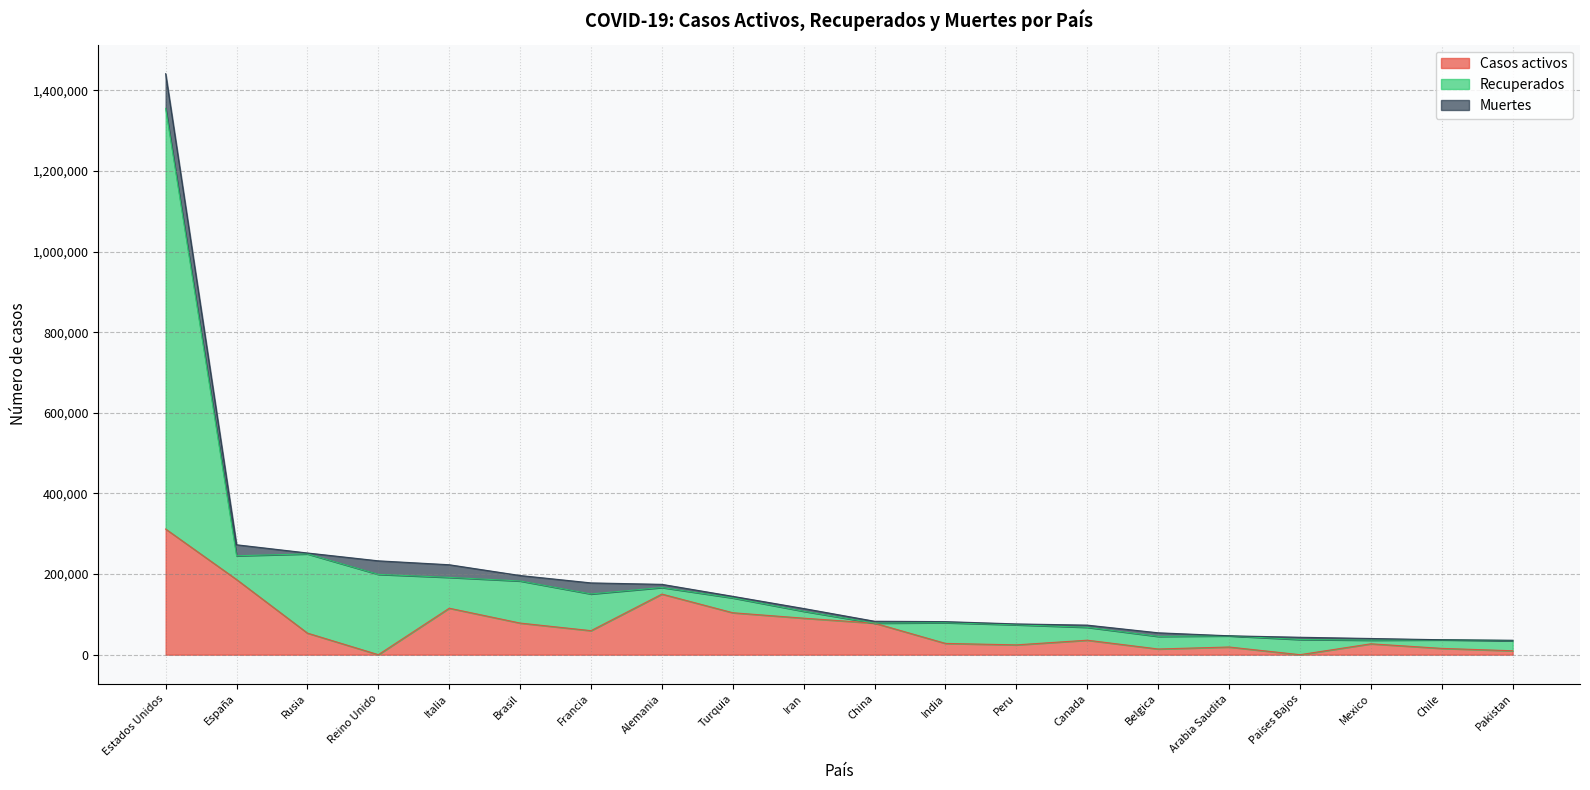

What is the label of the 3rd point from the right?

Mexico